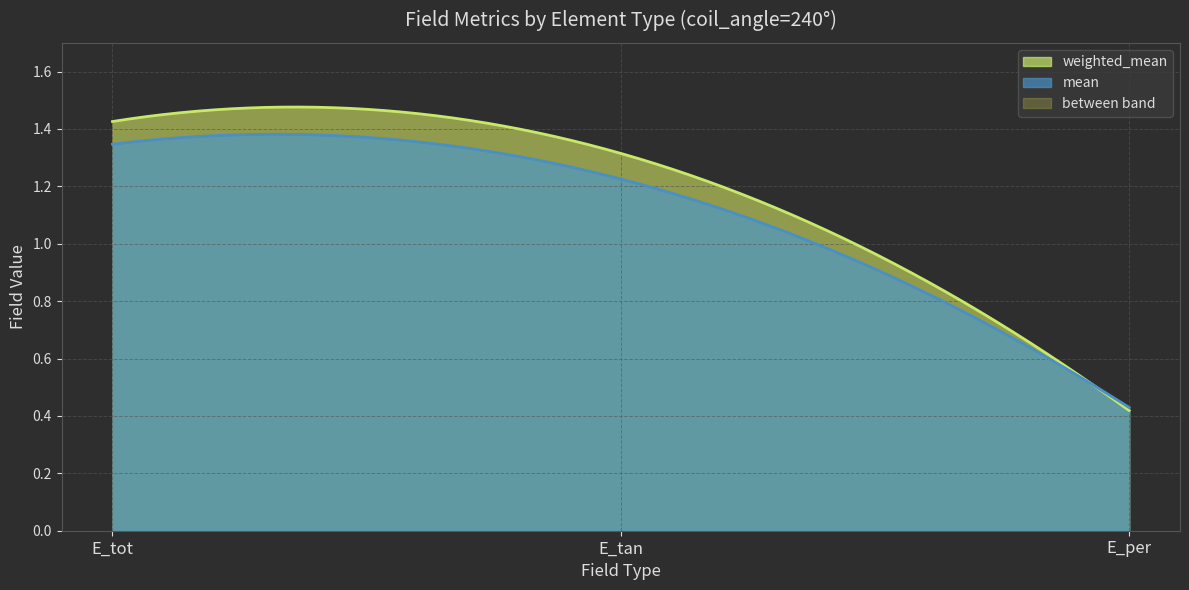

What is the value of the weighted_mean point at the 2nd from the left?

1.3